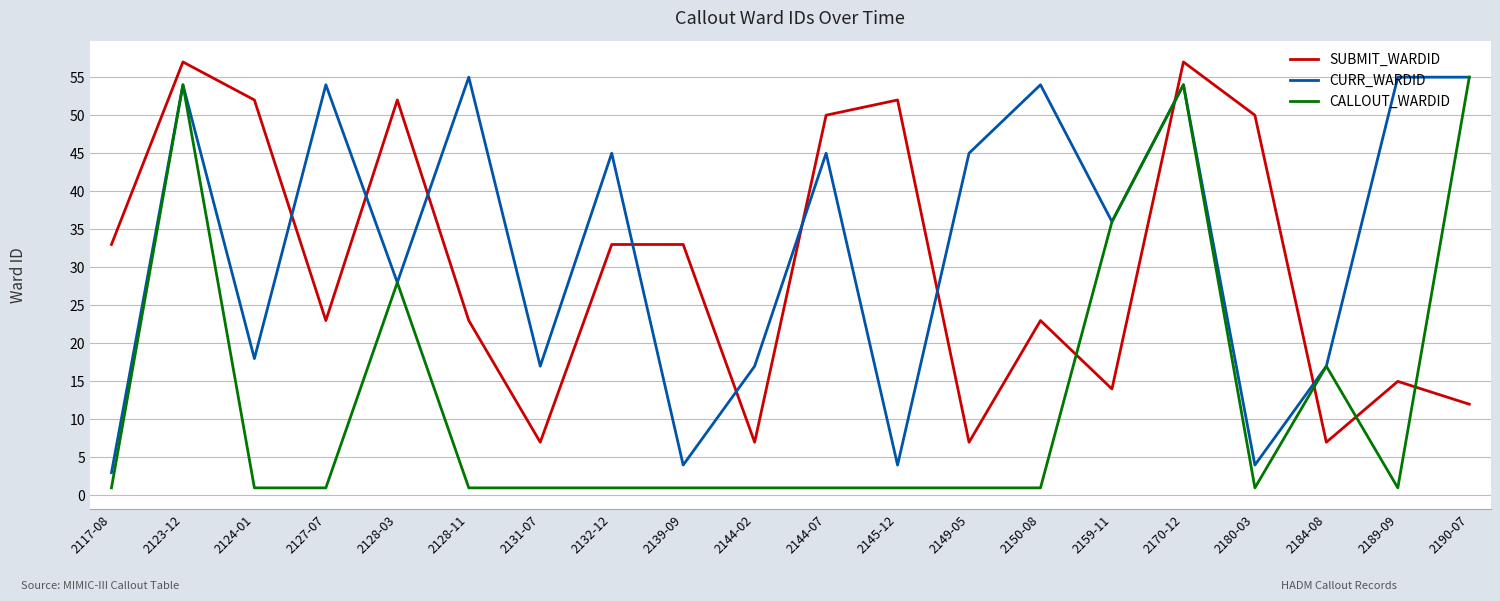

Reading left to right, transcribe all the data shown in this chart.

SUBMIT_WARDID: 2117-08=33	2123-12=57	2124-01=52	2127-07=23	2128-03=52	2128-11=23	2131-07=7	2132-12=33	2139-09=33	2144-02=7	2144-07=50	2145-12=52	2149-05=7	2150-08=23	2159-11=14	2170-12=57	2180-03=50	2184-08=7	2189-09=15	2190-07=12
CURR_WARDID: 2117-08=3	2123-12=54	2124-01=18	2127-07=54	2128-03=28	2128-11=55	2131-07=17	2132-12=45	2139-09=4	2144-02=17	2144-07=45	2145-12=4	2149-05=45	2150-08=54	2159-11=36	2170-12=54	2180-03=4	2184-08=17	2189-09=55	2190-07=55
CALLOUT_WARDID: 2117-08=1	2123-12=54	2124-01=1	2127-07=1	2128-03=28	2128-11=1	2131-07=1	2132-12=1	2139-09=1	2144-02=1	2144-07=1	2145-12=1	2149-05=1	2150-08=1	2159-11=36	2170-12=54	2180-03=1	2184-08=17	2189-09=1	2190-07=55